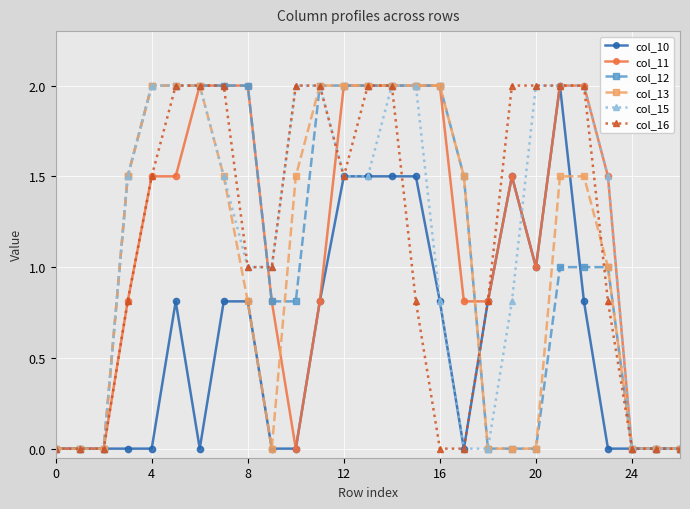

What is the maximum value for col_15?

2.0